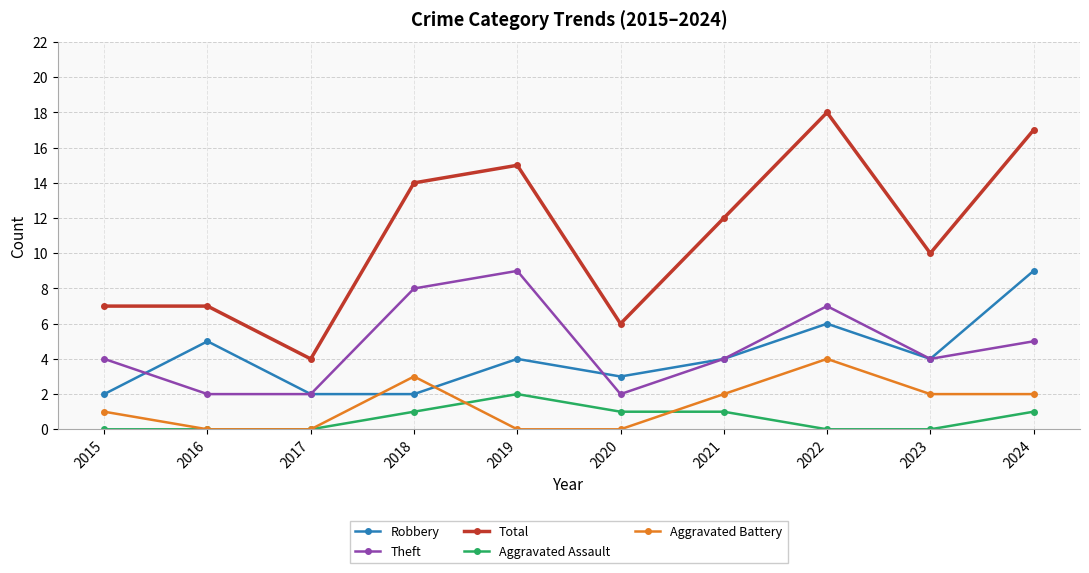

What is the greatest value displayed?

18